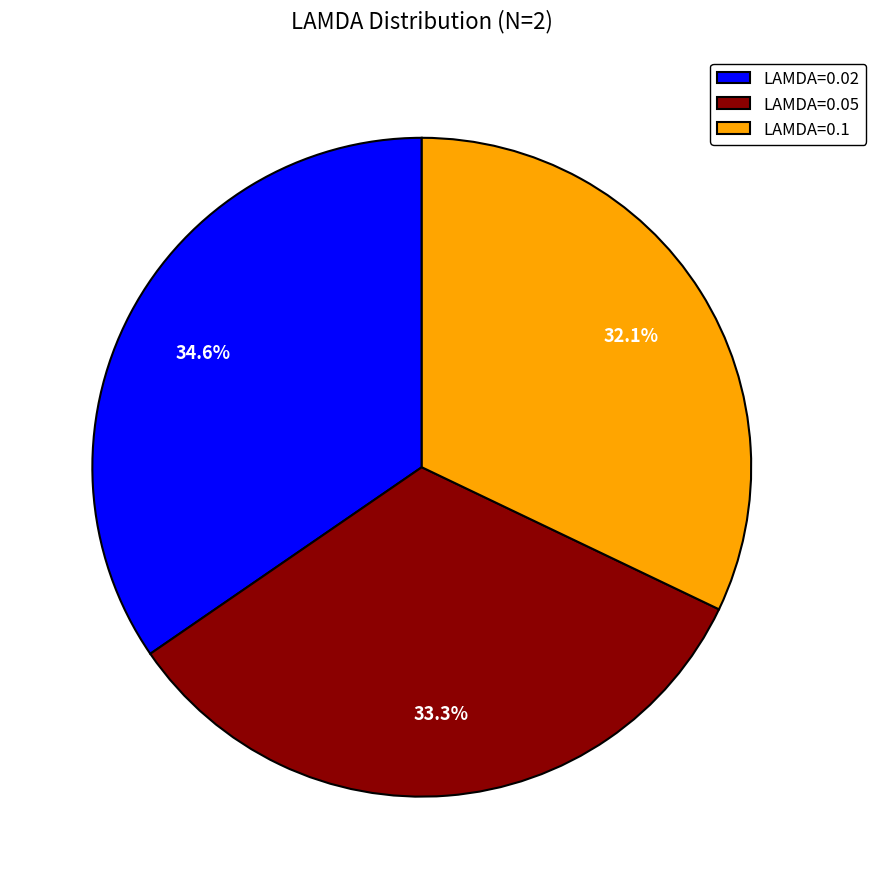

Is there a majority slice in this chart?

No